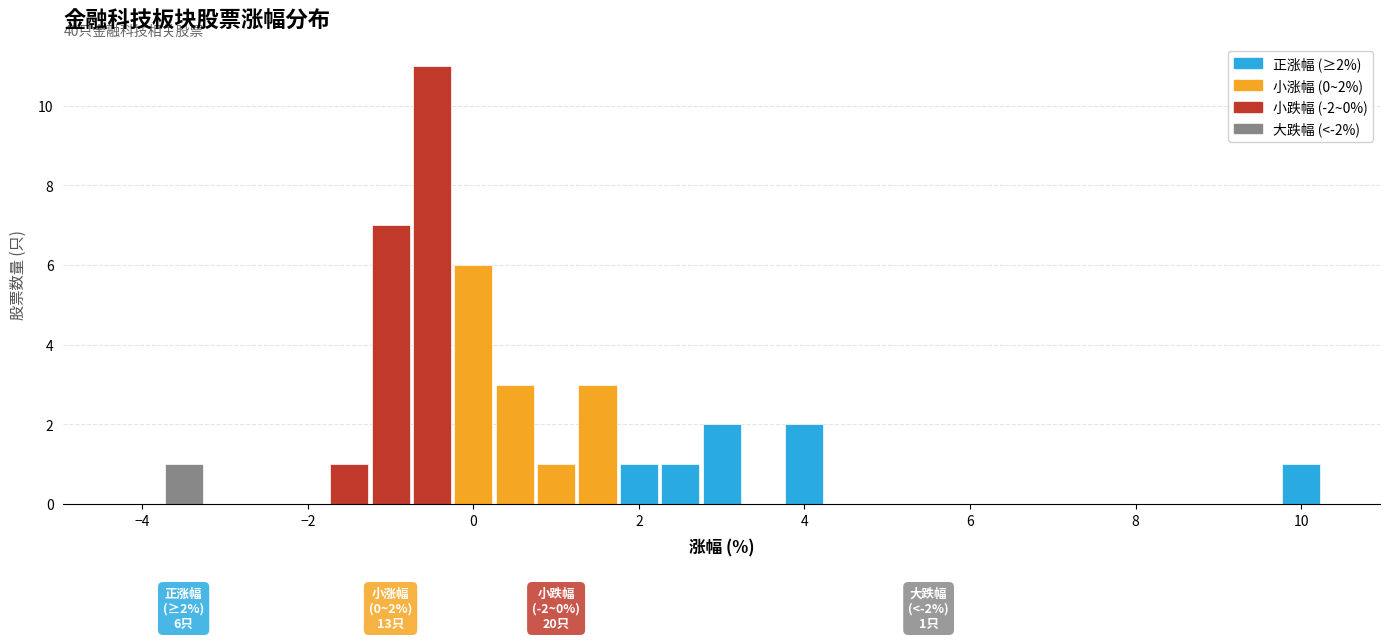

Read against the x-axis, roughly where is the centre of the tallest bar?

-0.4